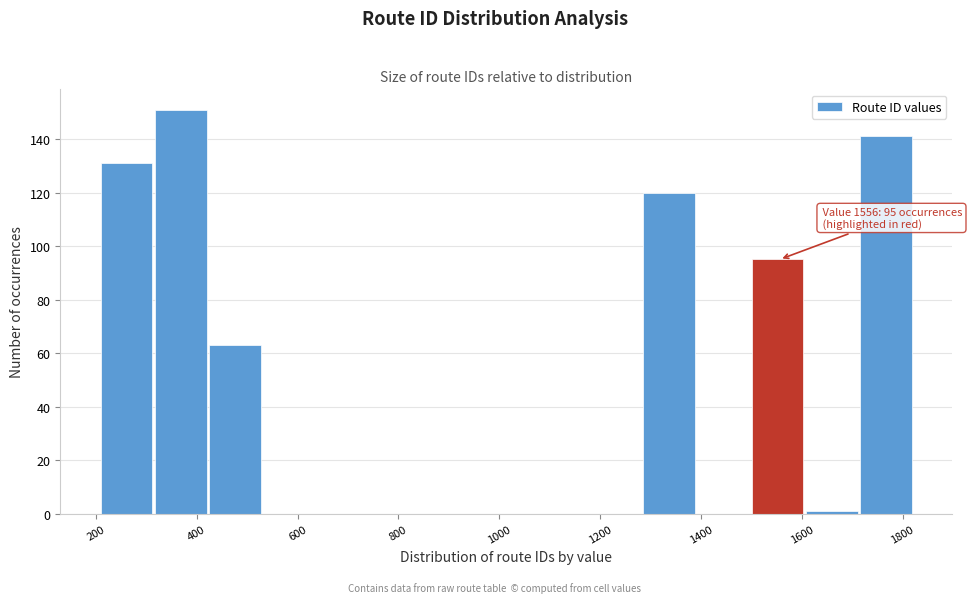

Which range on the x-axis has the tallest bar?

320 to 420